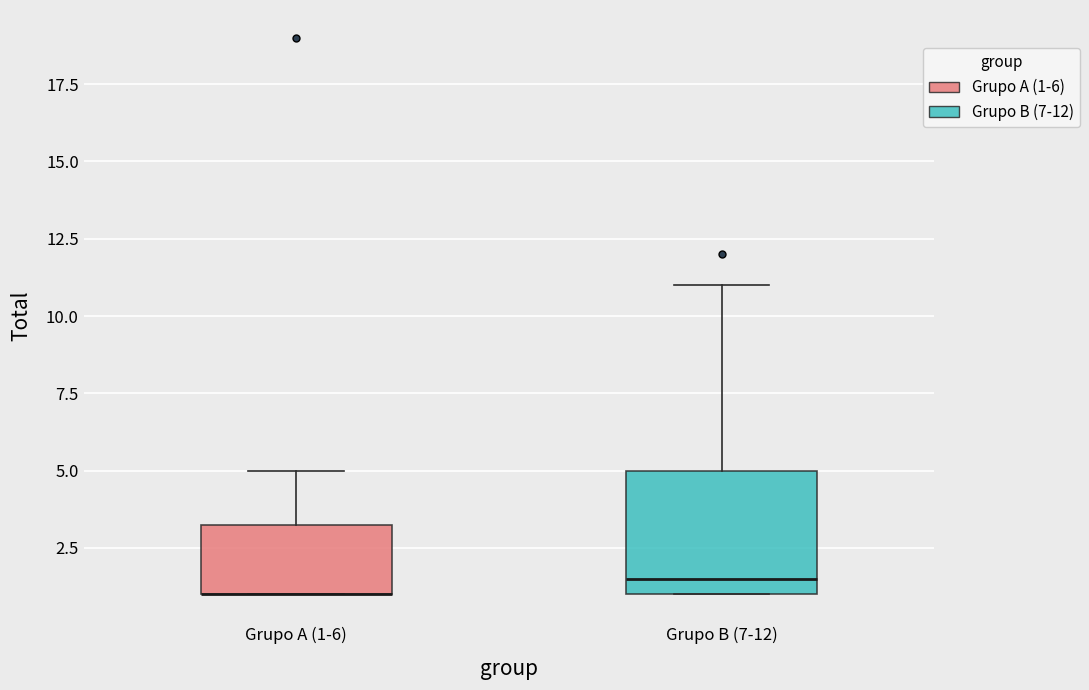

Reading left to right, transcribe this box plot: for each box, give where its median line is, the range the box spans, and where its two whiskers end, as read against the y-axis. The values are not printed on the chart, so give them approximately, as read against the axis.

Grupo A (1-6): median 1.0 (drawn on the box's lower edge), box 1.0 to 3.5, whiskers 1.0 to 5.0
Grupo B (7-12): median 1.5, box 1.0 to 5.0, whiskers 1.0 to 11.0